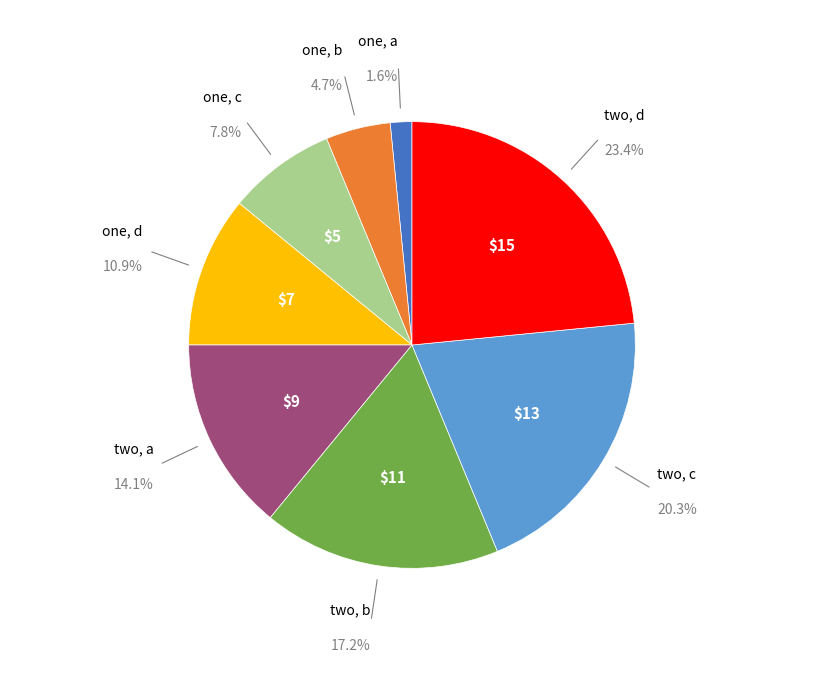

Do one, d and two, b together represent more than half of the pie?

No